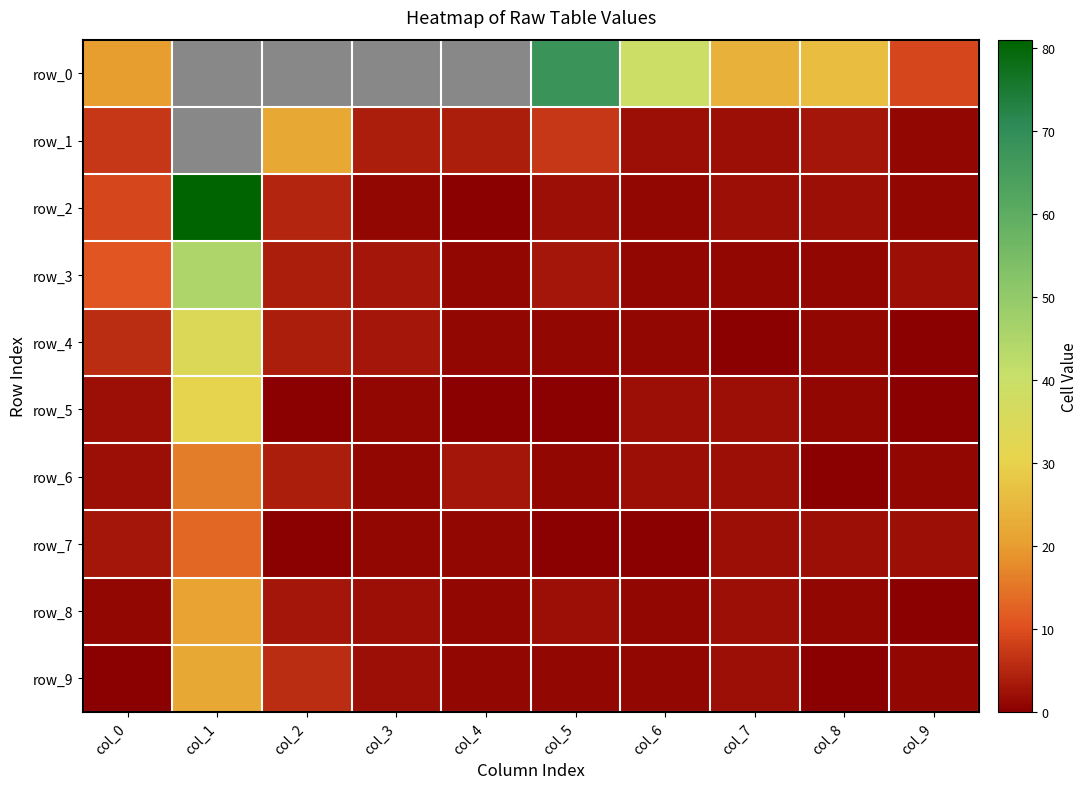

Which series changed the most between col_4 and col_7?

row_1